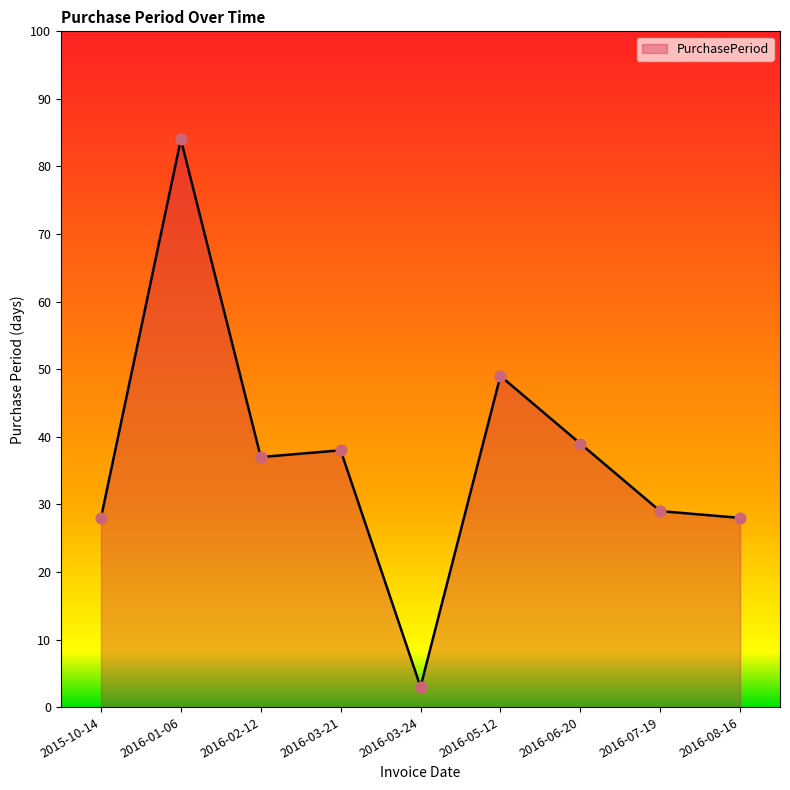

Between 2016-07-19 and 2016-03-24, which is larger?

2016-07-19